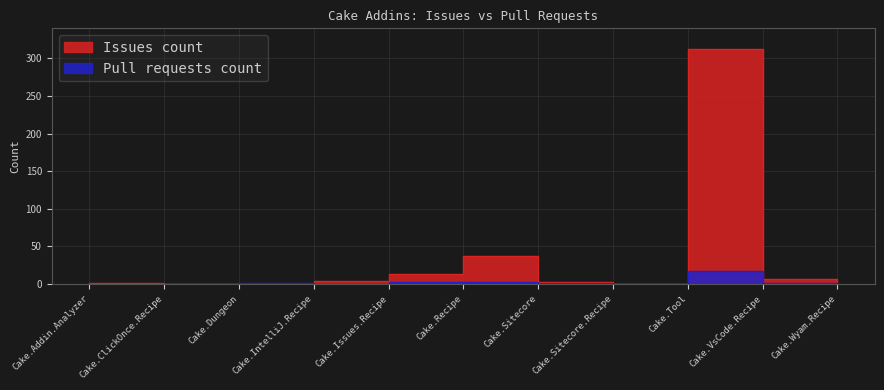

At which category does Pull requests count reach its first local peak?

Cake.Dungeon